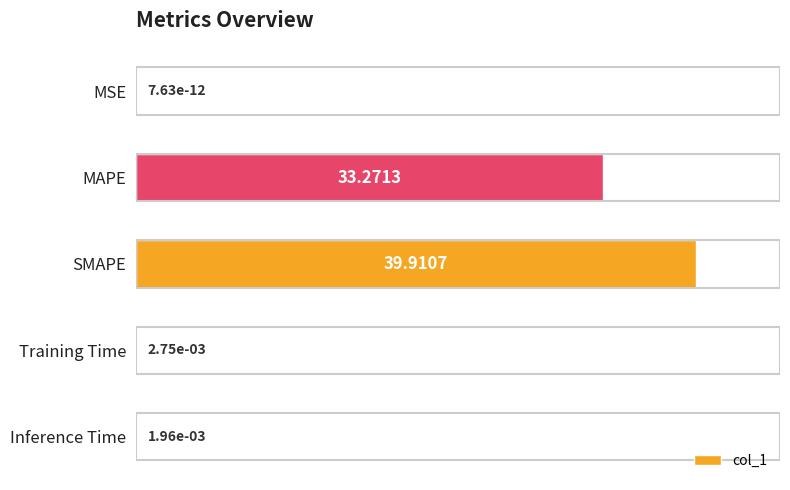

At which label is the value closest to 19?

MAPE